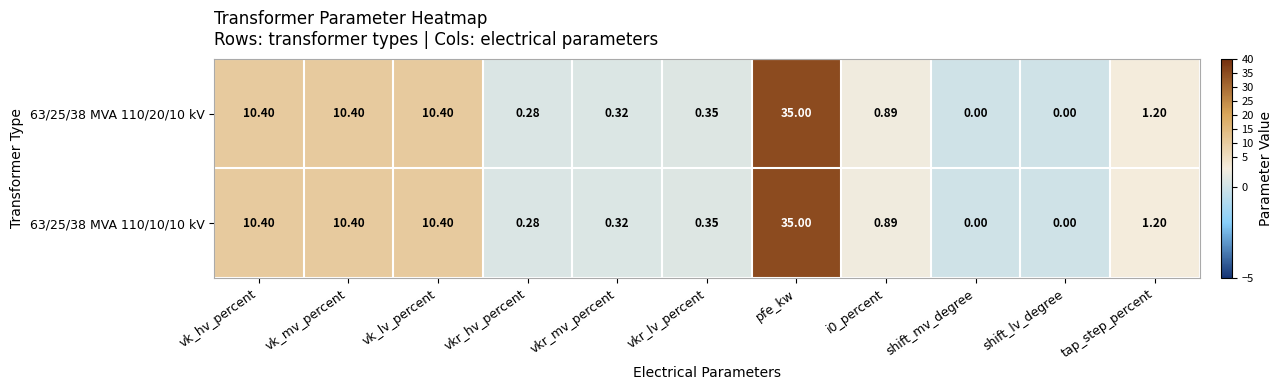

What is the maximum value shown in the chart?

35.0